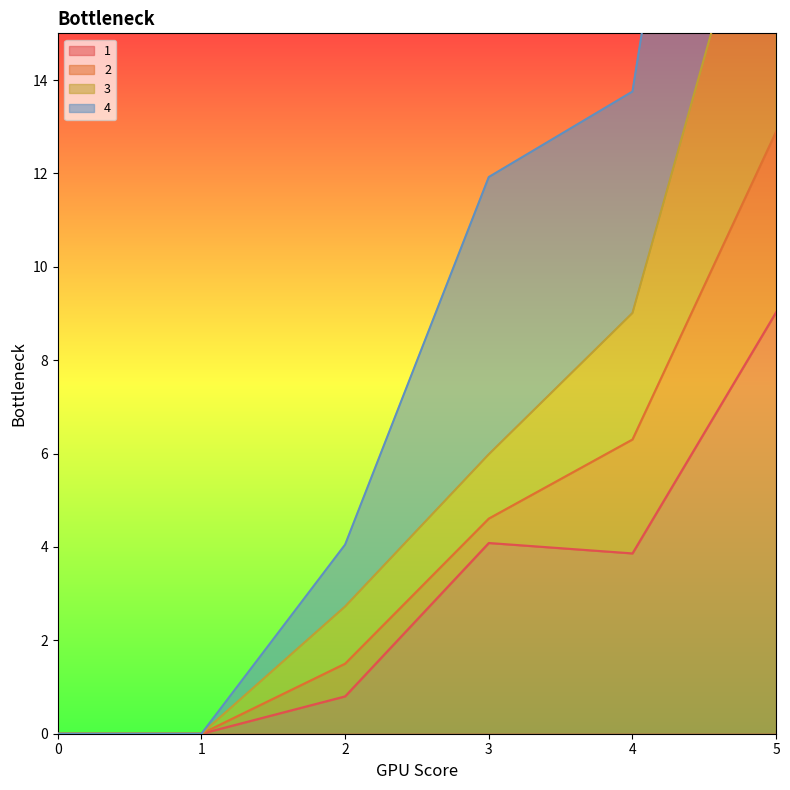

What is the approximate value of 4 at 2?

4.0